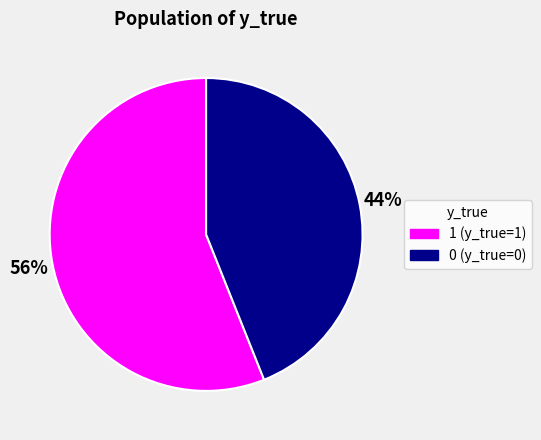

What is the majority slice?

1